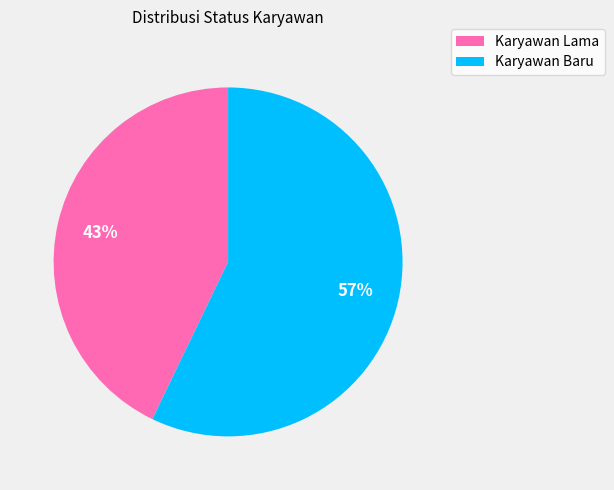

What is the ratio of the value at Karyawan Baru to the value at Karyawan Lama?

1.3